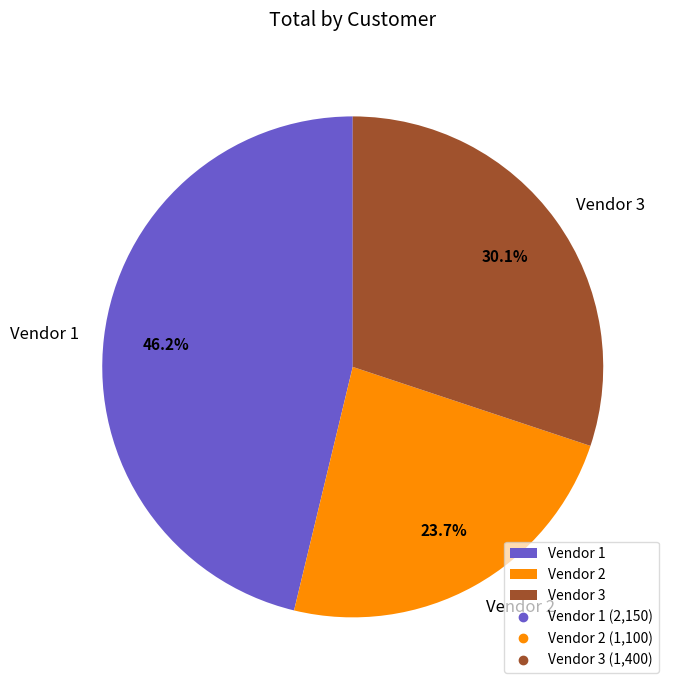

Does Vendor 1 represent more than half of the total?

No